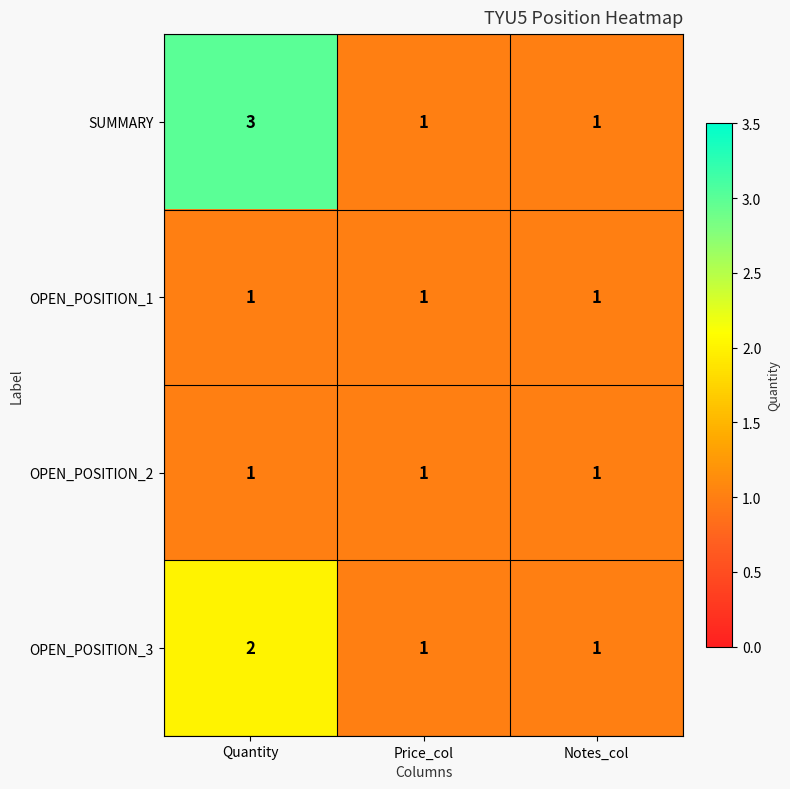

Between Quantity and Notes_col, which series saw the biggest shift?

SUMMARY